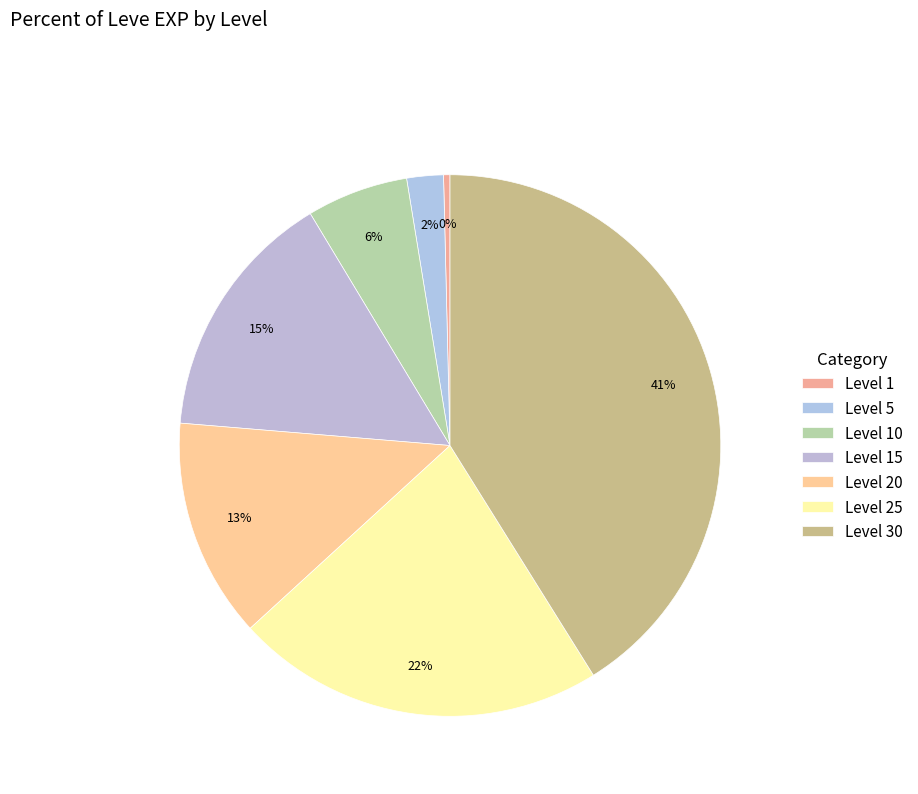

Which slice is the smallest?

Level 1